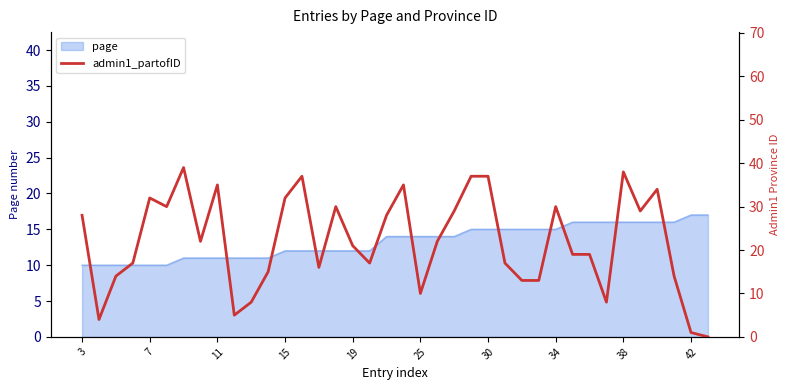

What value does the data have at 26, to the nearest 5?

15